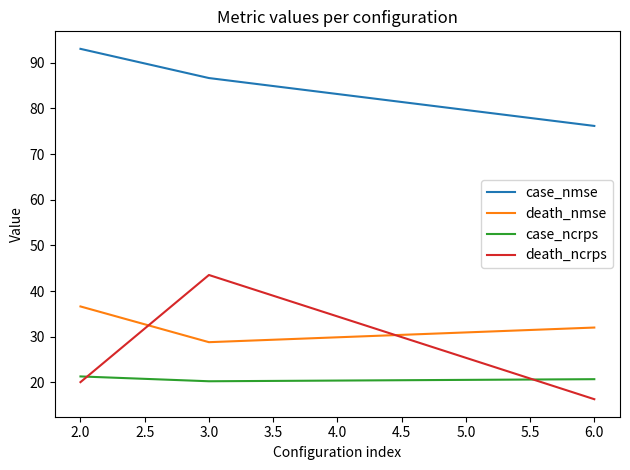

True or false: death_ncrps has a value of 20.0 at 2.0.

True